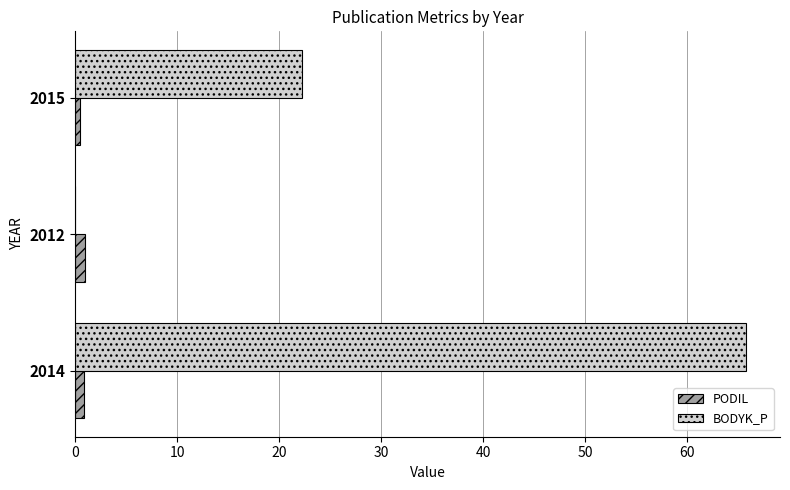

At which category is the sum across all series the highest?

2014